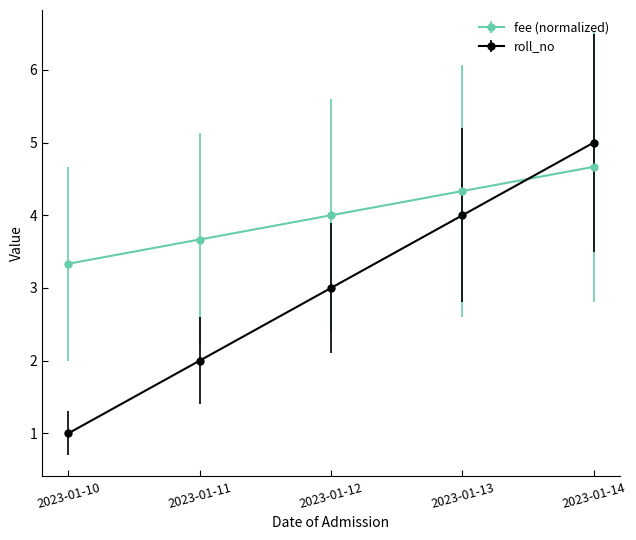

Read the roll_no value at 2023-01-14.

5.0